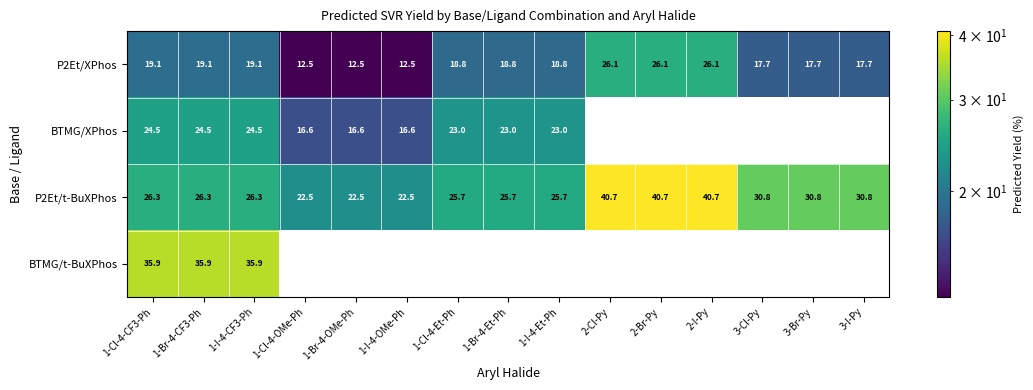

True or false: P2Et/XPhos has a value of 35.0 at 2-Br-Py.

False